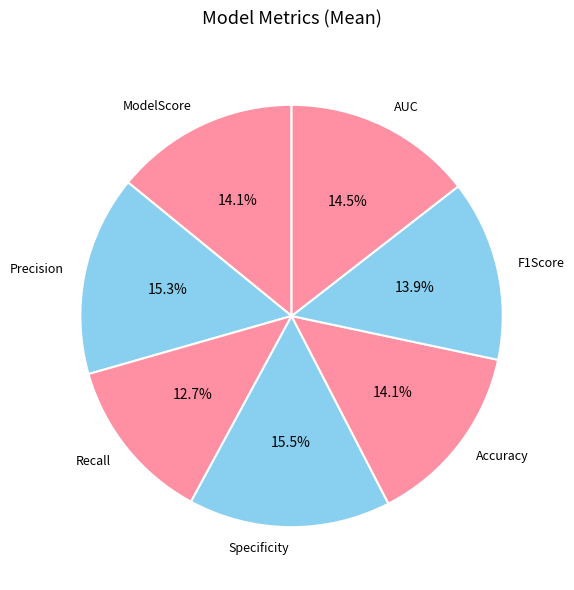

Do Recall and Accuracy together represent more than half of the pie?

No